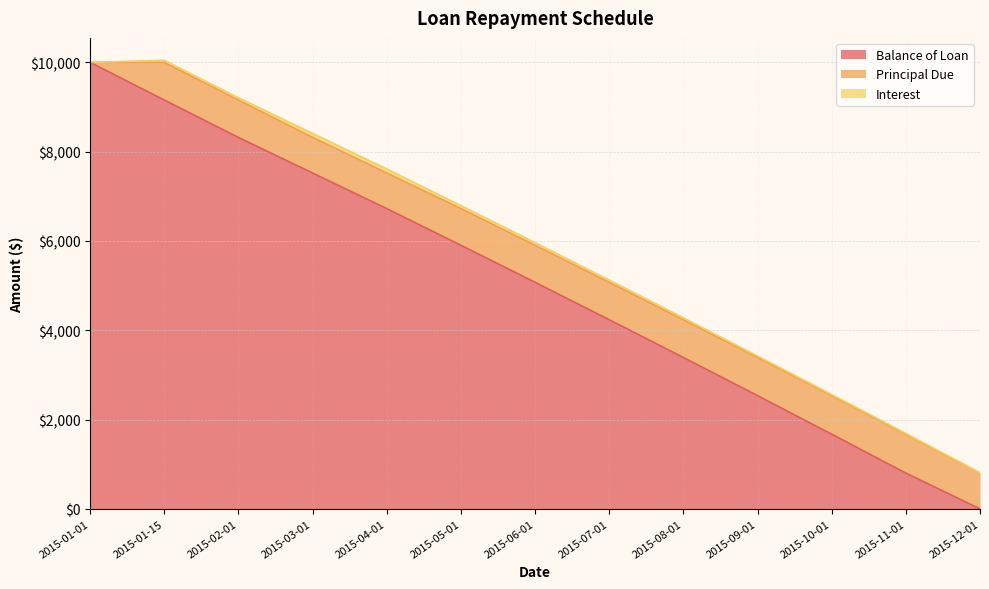

What is the difference between the highest and lowest values at 2015-02-01?

8268.2